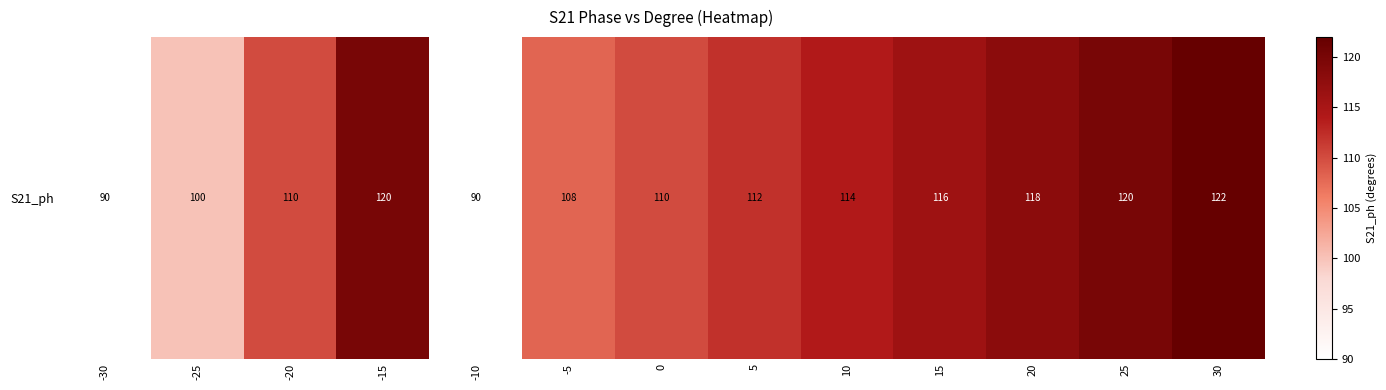

Rank the categories by value from highest to lowest.

30, -15, 25, 20, 15, 10, 5, -20, 0, -5, -25, -30, -10